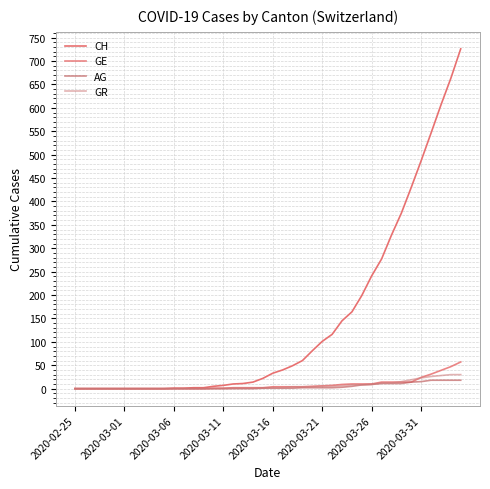

Does the chart have visible grid lines?

Yes